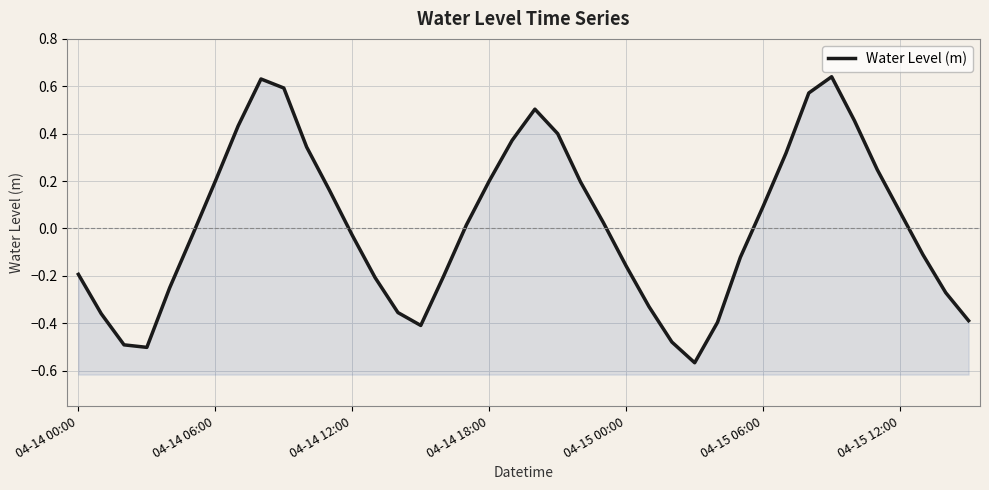

List the labels in order of value, smallest first.

27, 04-14 18:00, 04-14 12:00, 26, 15, 28, 39, 04-14 06:00, 14, 25, 38, 04-15 00:00, 13, 16, 04-14 00:00, 24, 29, 37, 12, 04-15 06:00, 17, 23, 36, 30, 11, 22, 04-15 12:00, 18, 35, 31, 10, 19, 21, 7, 34, 20, 32, 9, 8, 33